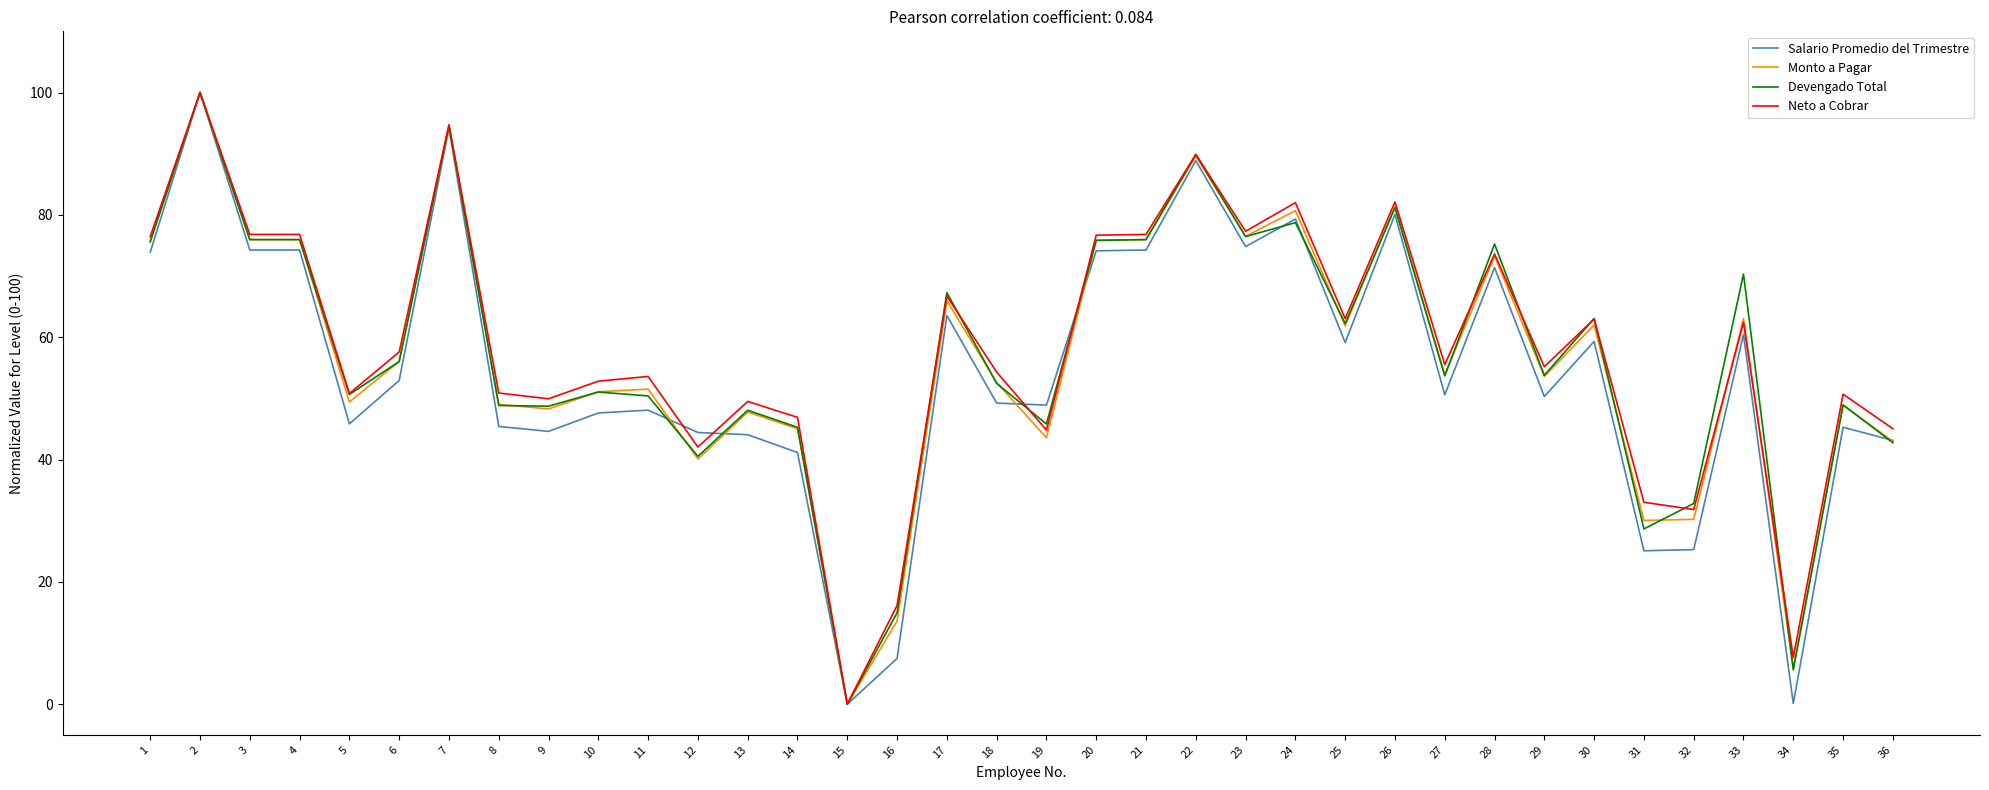

What value does the Monto a Pagar series have at 16?

13.6